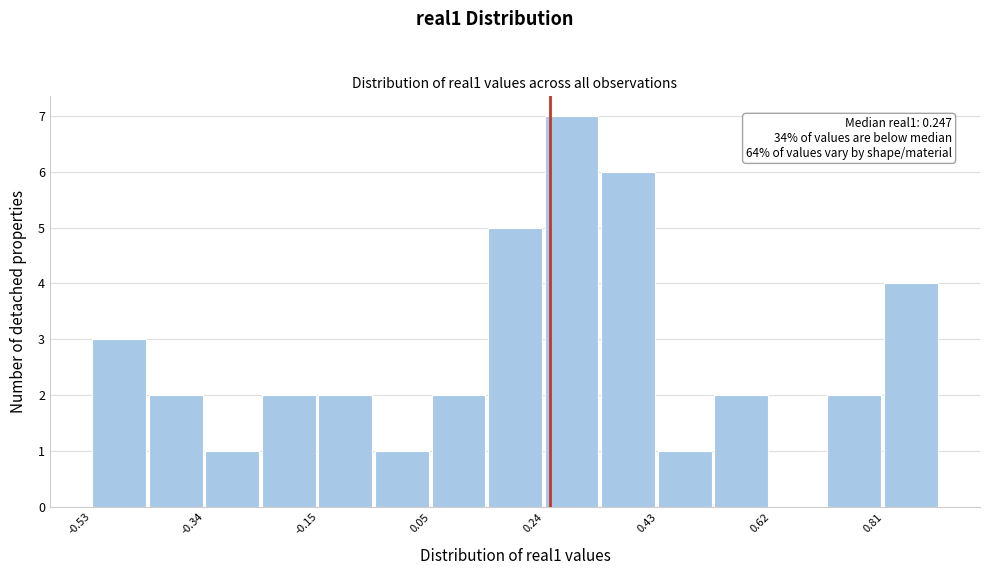

Which range on the x-axis has the tallest bar?

0.24 to 0.34